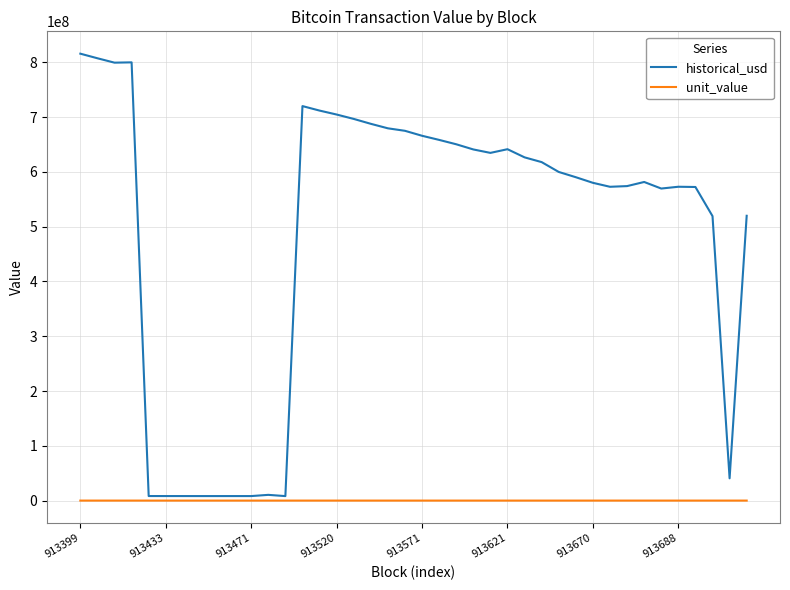

What is the difference between the maximum and minimum values in the historical_usd series?

807576568.2